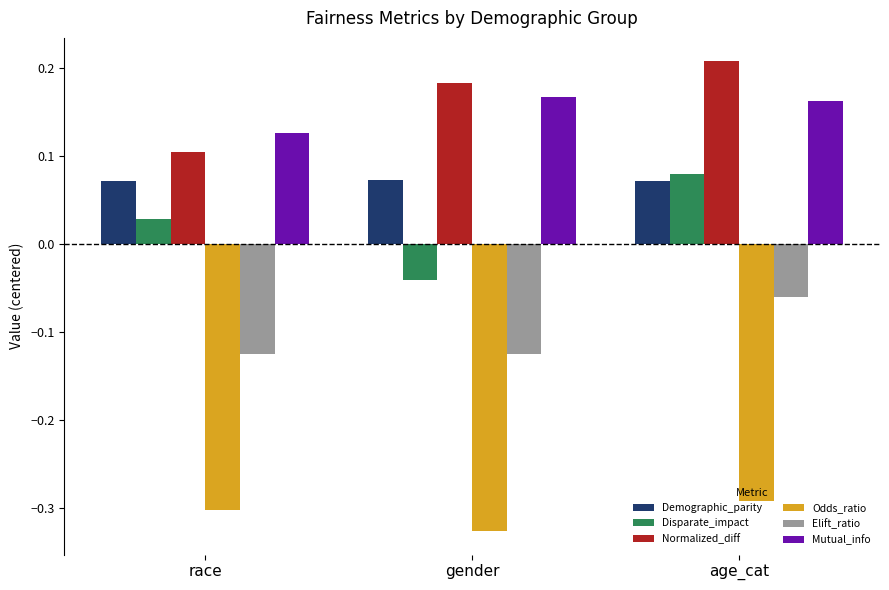

How many bars are there in each group?

6